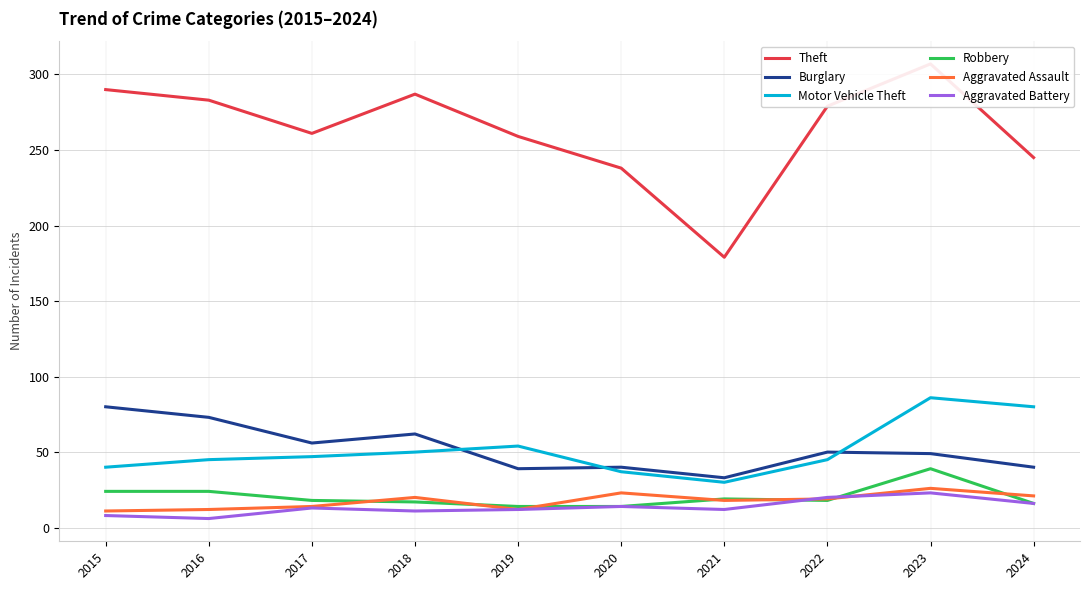

What value does the Aggravated Assault series have at 2019, to the nearest 5?

10